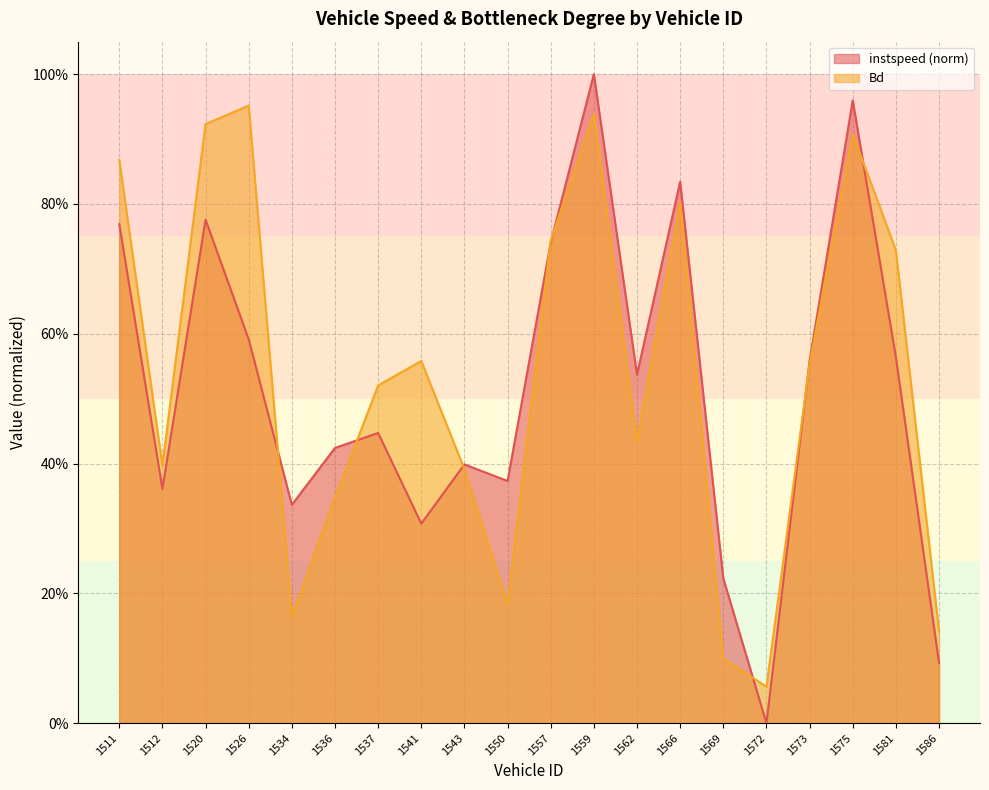

True or false: instspeed has more than 0 points higher than both neighbors.

True